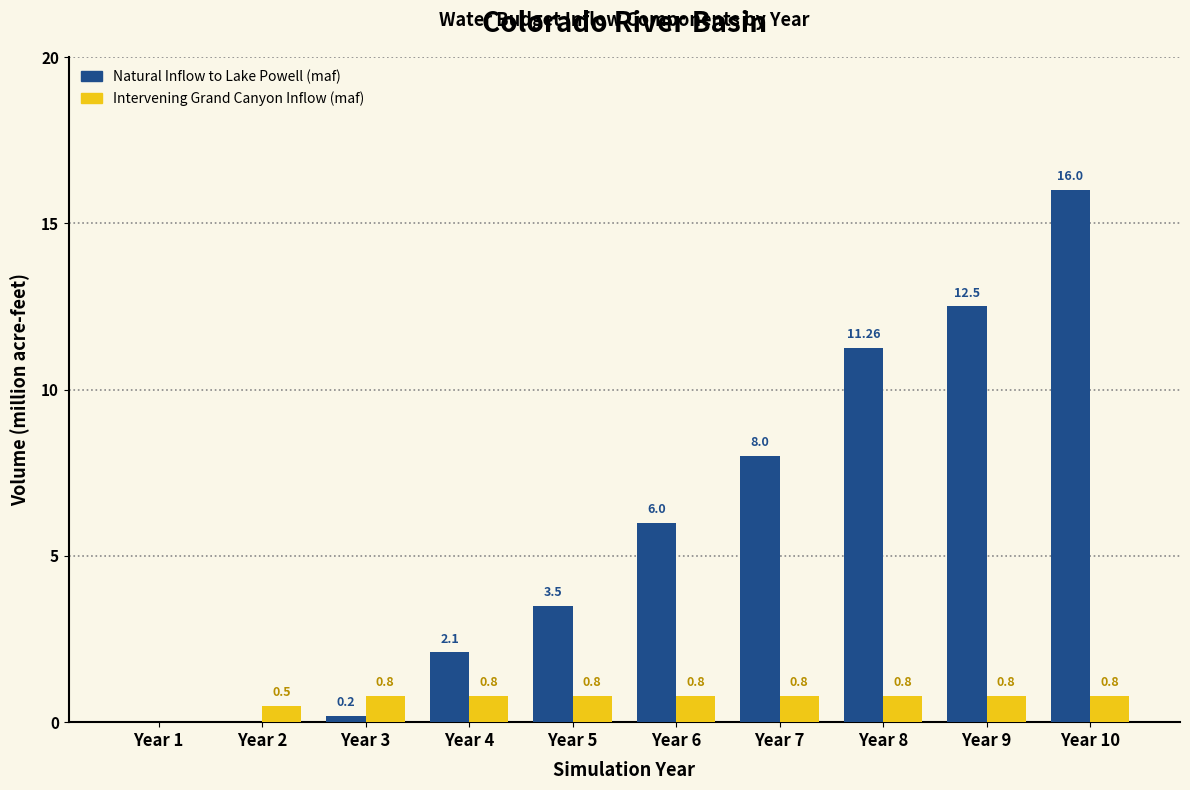

At which category is the sum across all series the highest?

Year 10